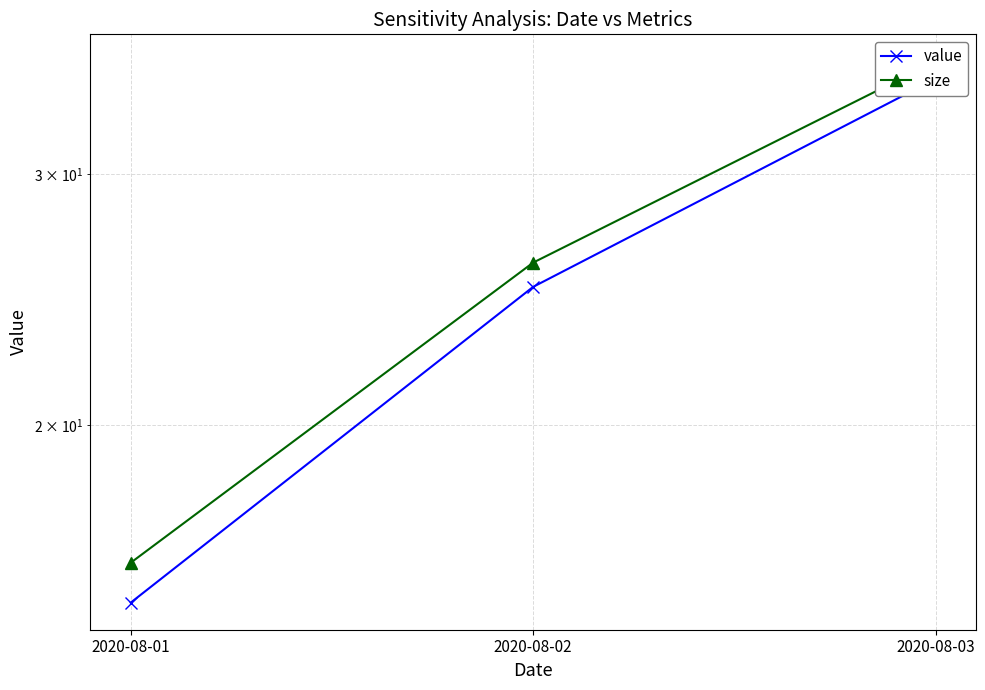

What is the value of the size point at the 1st from the left?

16